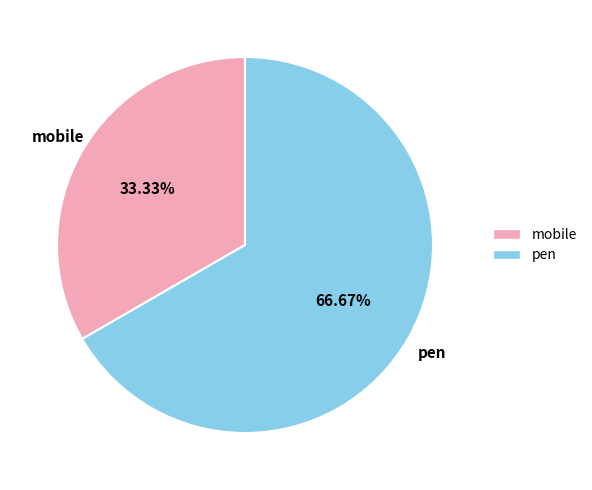

Do mobile and pen together represent more than half of the pie?

Yes